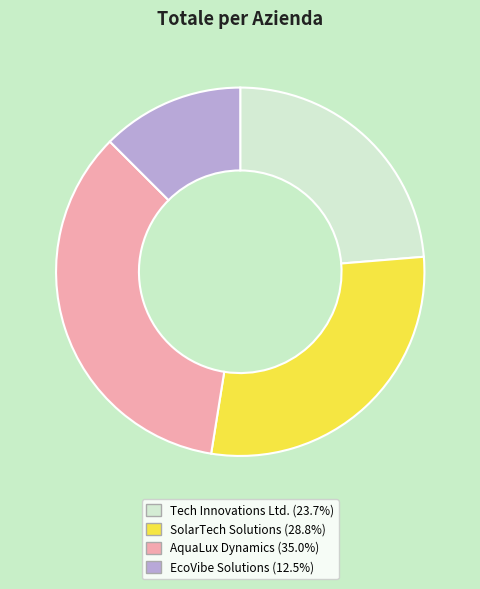

Rank the categories by value from lowest to highest.

EcoVibe Solutions, Tech Innovations Ltd., SolarTech Solutions, AquaLux Dynamics